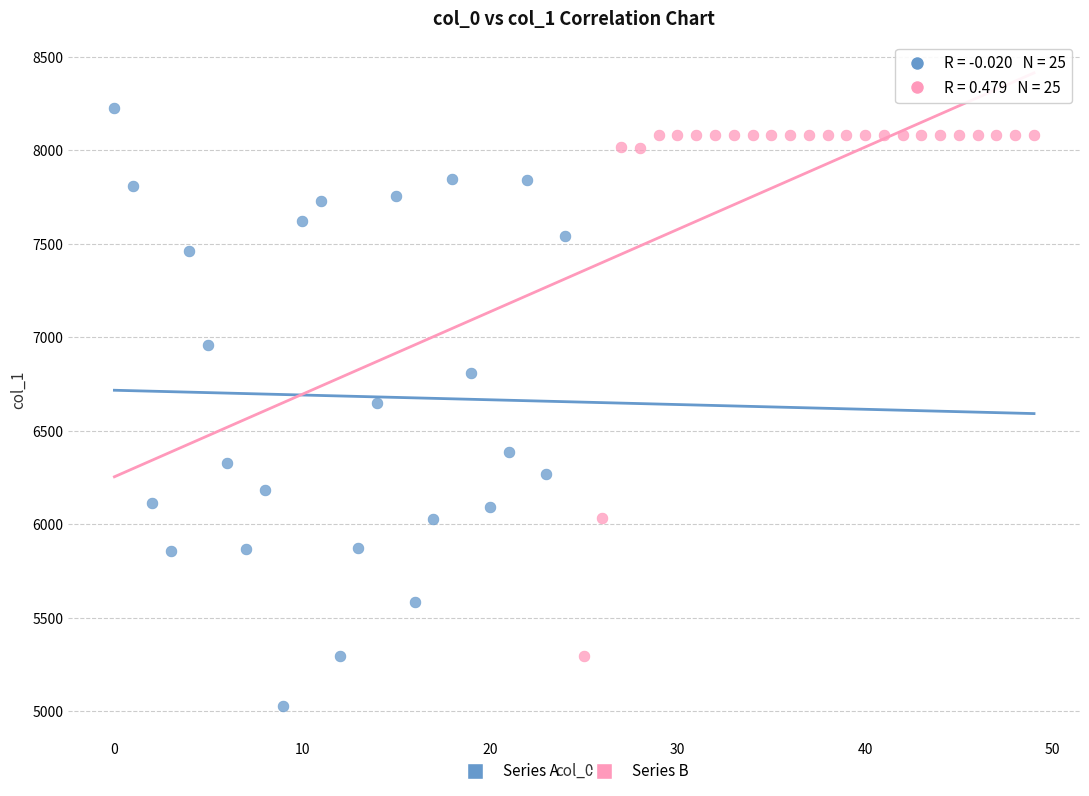

What are all the series names shown in the legend?

Series A, Series B